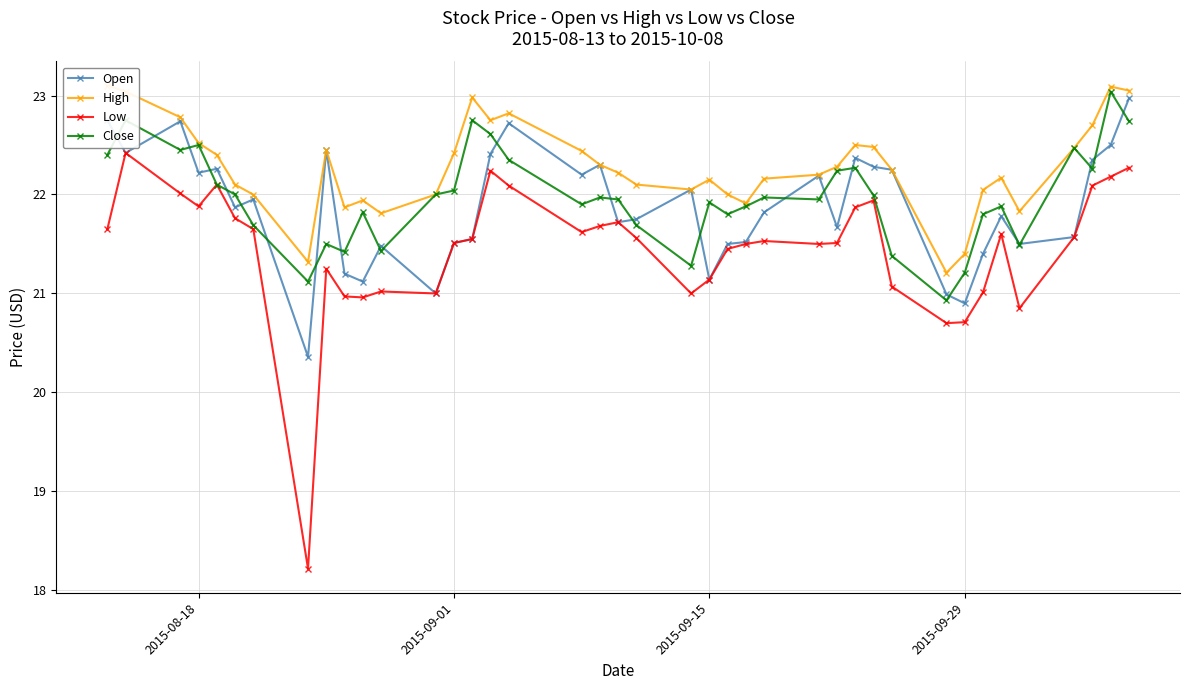

Rank the series by their maximum value, from lowest to highest.

Low, Open, Close, High